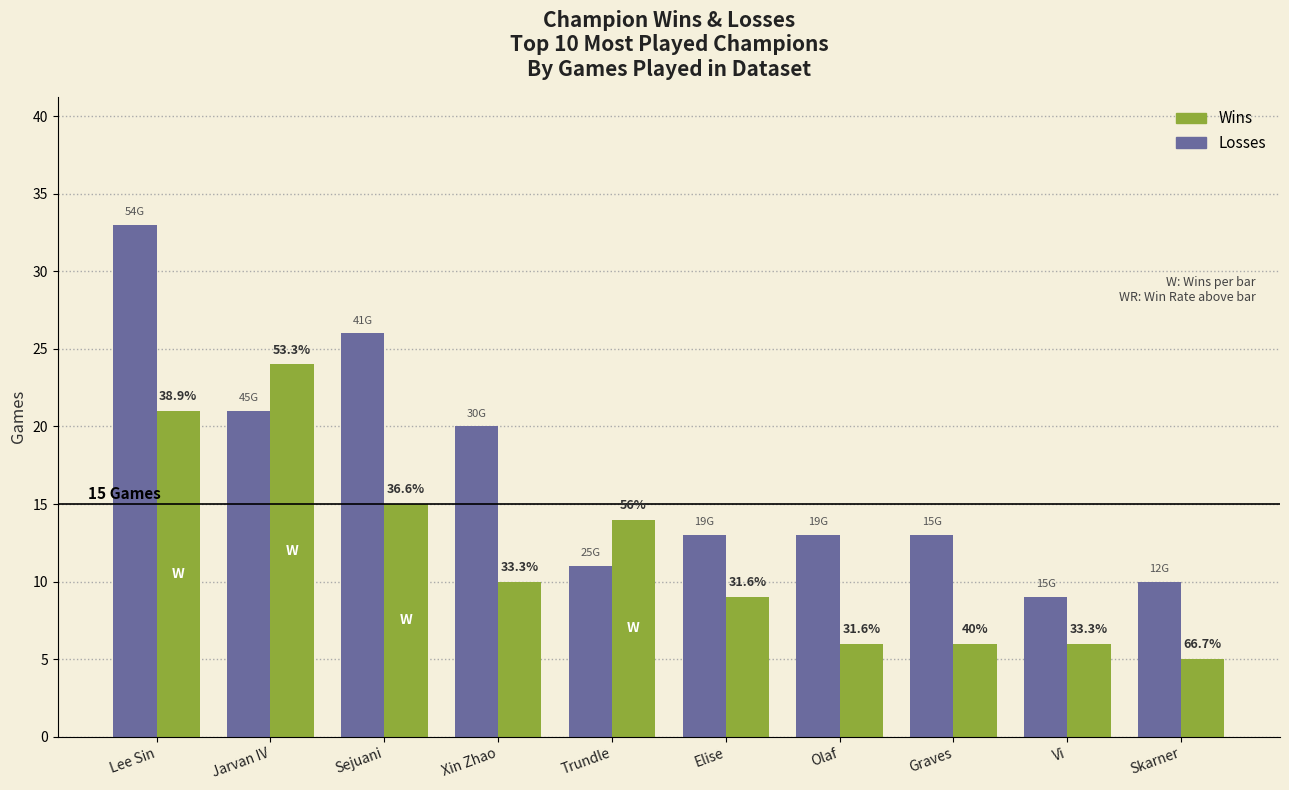

What is the average value of the Wins series?

12